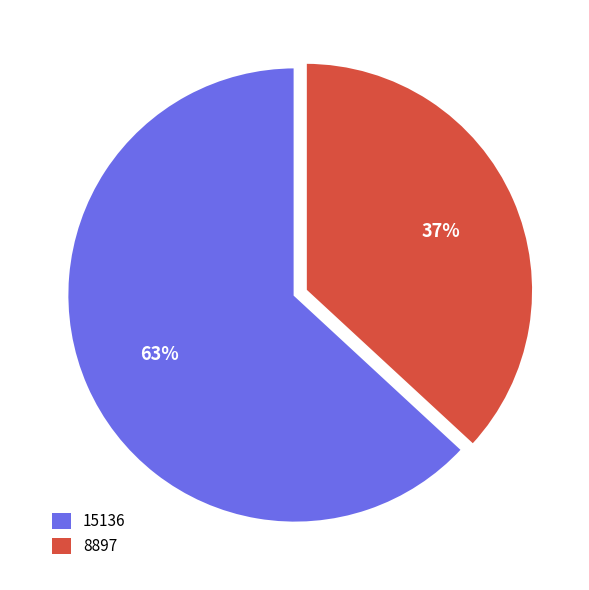

Does 15136 represent more than half of the total?

Yes